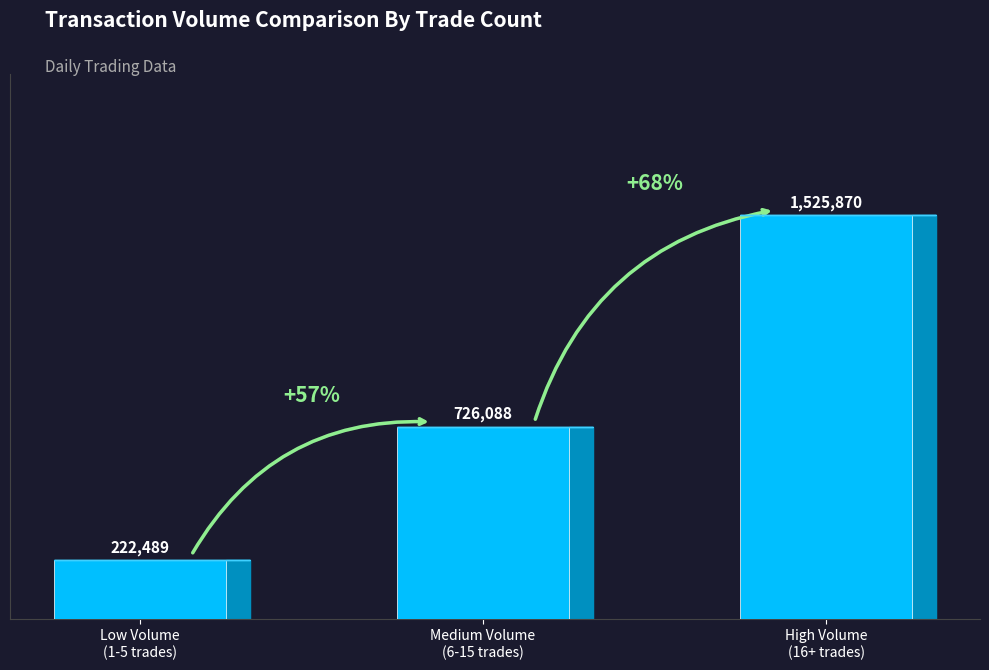

Where does the data first go above 726088?

High Volume
(16+ trades)